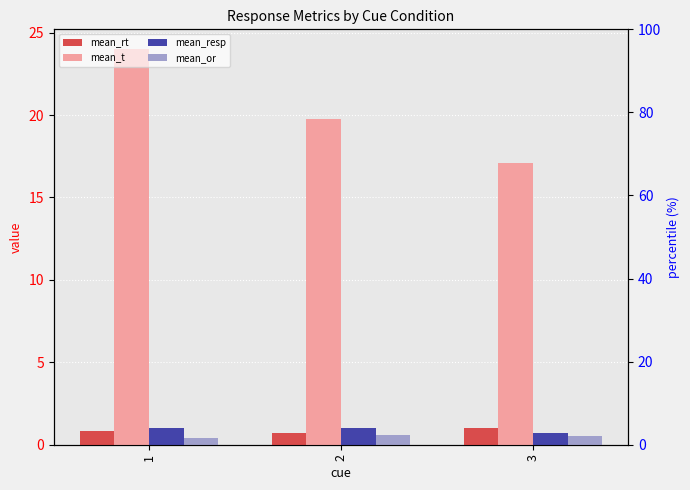

What is the minimum value shown in the chart?

0.4